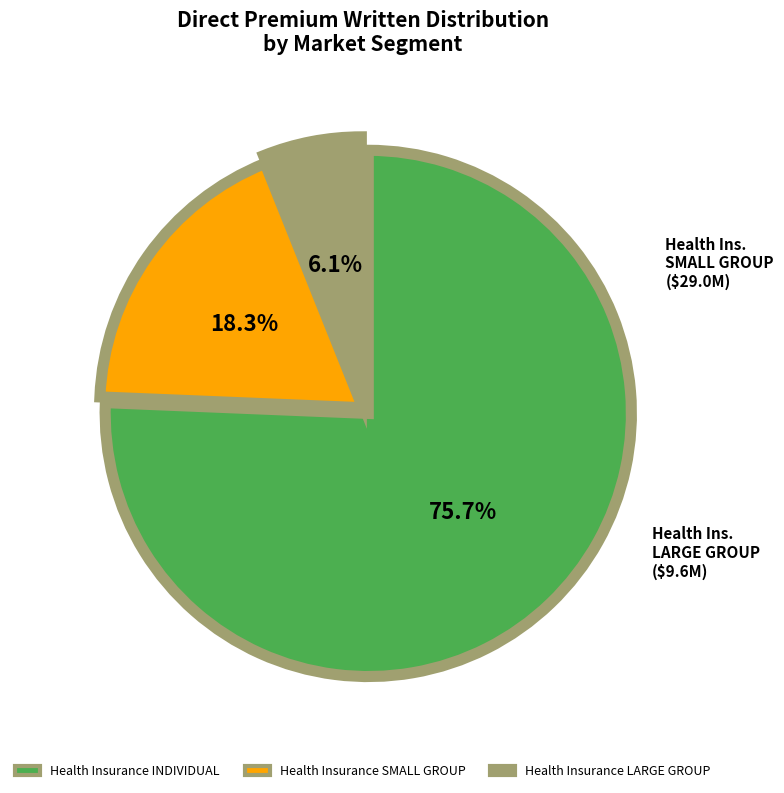

Which has a higher value, Health Insurance INDIVIDUAL or Health Insurance SMALL GROUP?

Health Insurance INDIVIDUAL